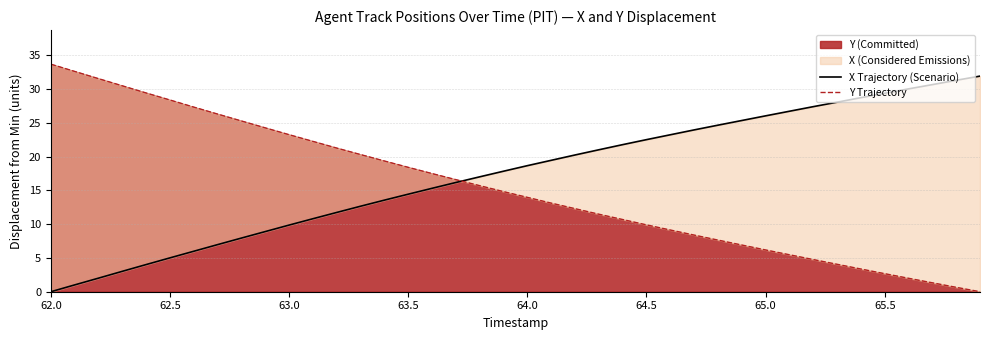

How many intersections are there between Y Trajectory and X Trajectory (Scenario)?

1